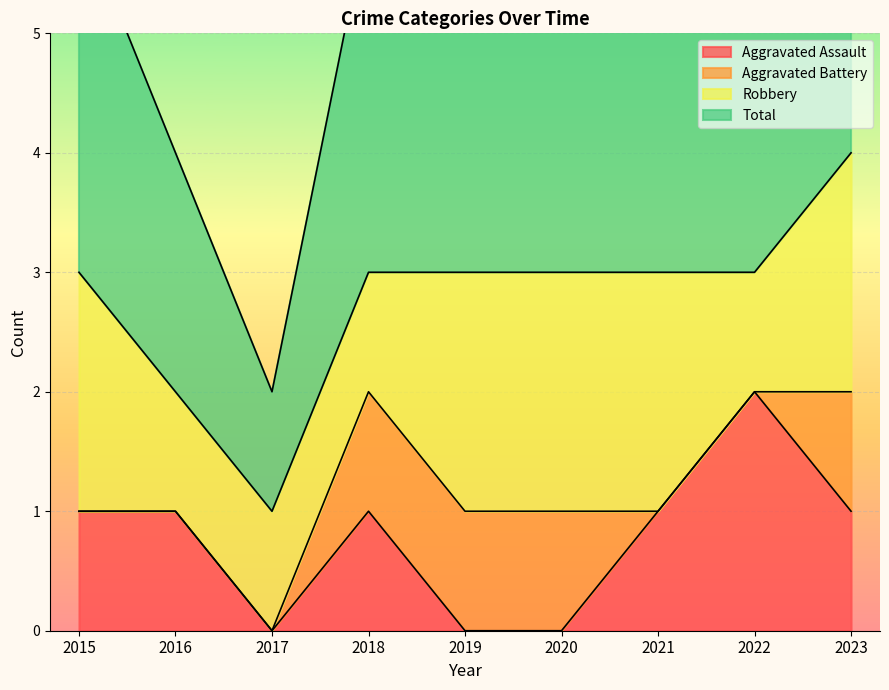

Which category has the highest value in the Aggravated Assault series?

2022